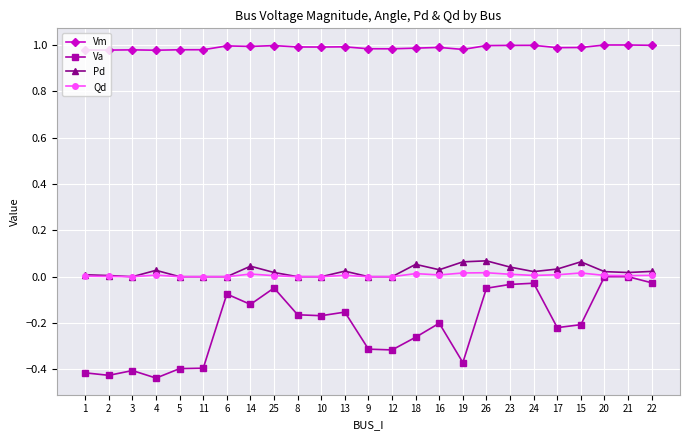

What is the label of the 7th point from the left?

6